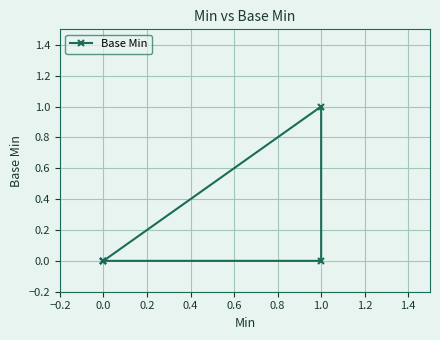

How many values are between 0 and 1?

5